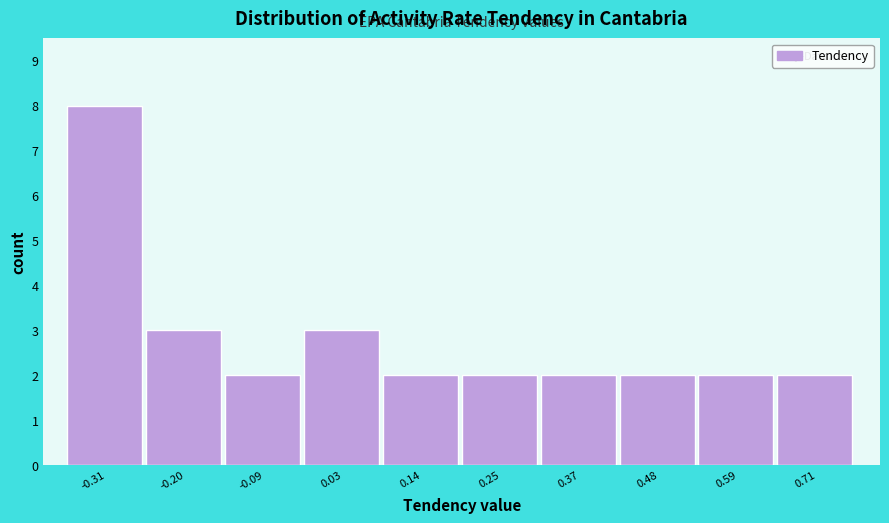

How tall is the bar that spans -0.02 to 0.08 on the x-axis? Neither the bar edges nor the heights are printed on the chart, so give them approximately, as read against the axes.

3